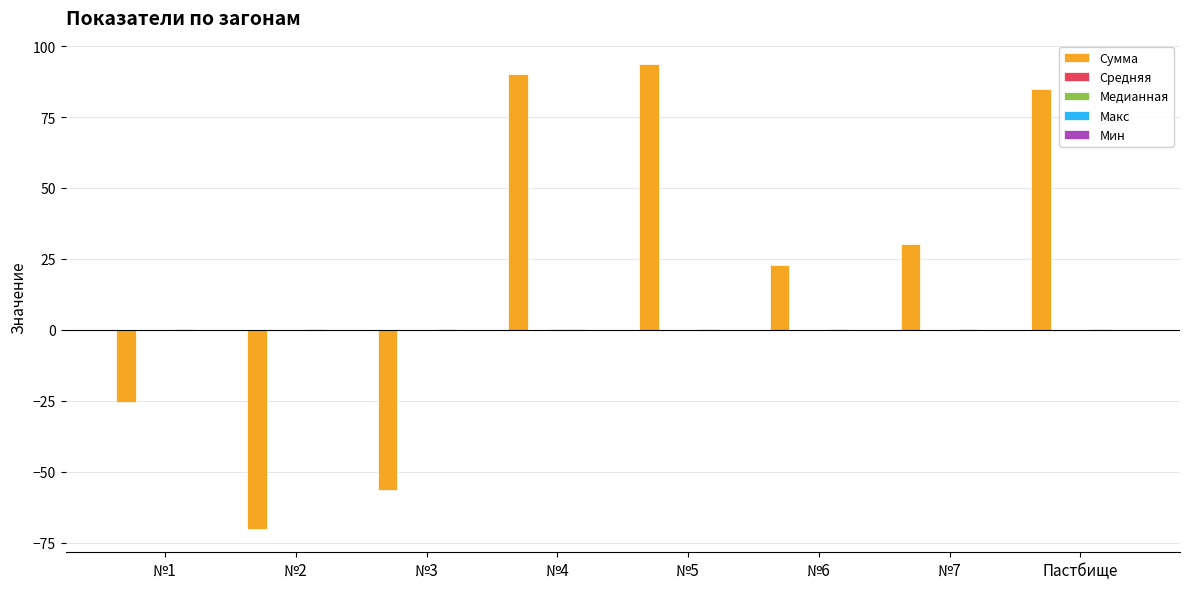

What is the highest value of the Сумма series?

93.7